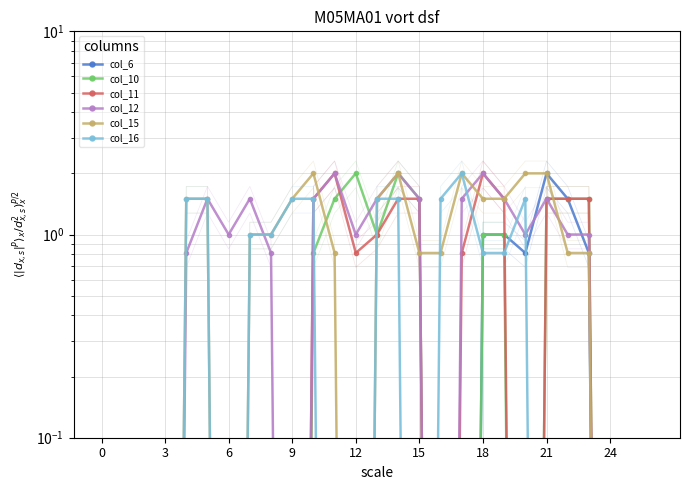

How many lines are shown in the chart?

6